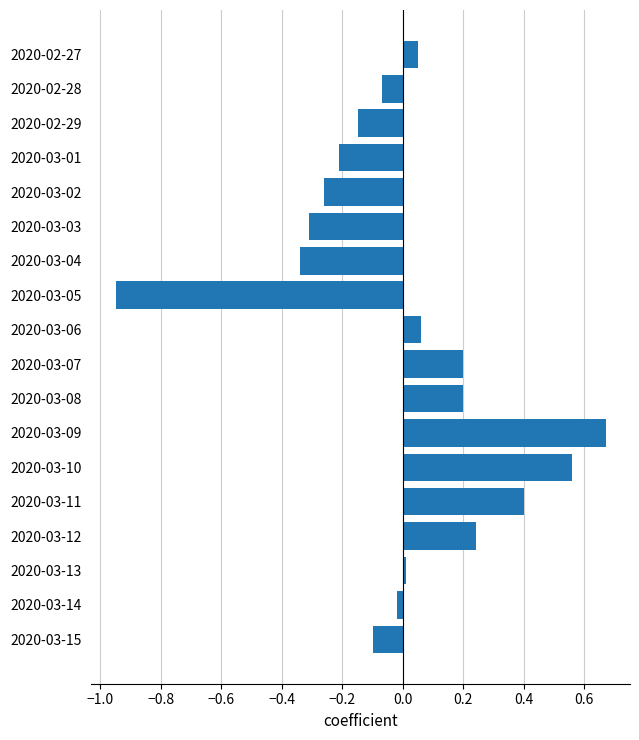

The value at 2020-03-15 is -0.1. True or false?

True